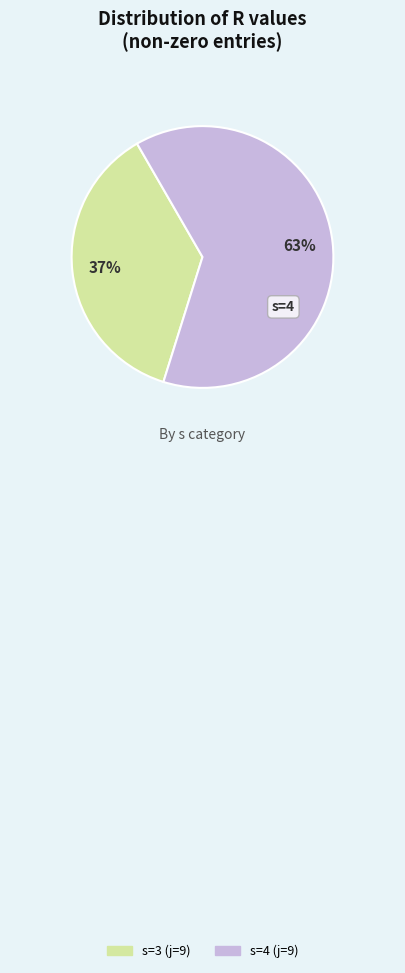

What percentage is the s=3 (j=9) slice, to the nearest percent?

37%